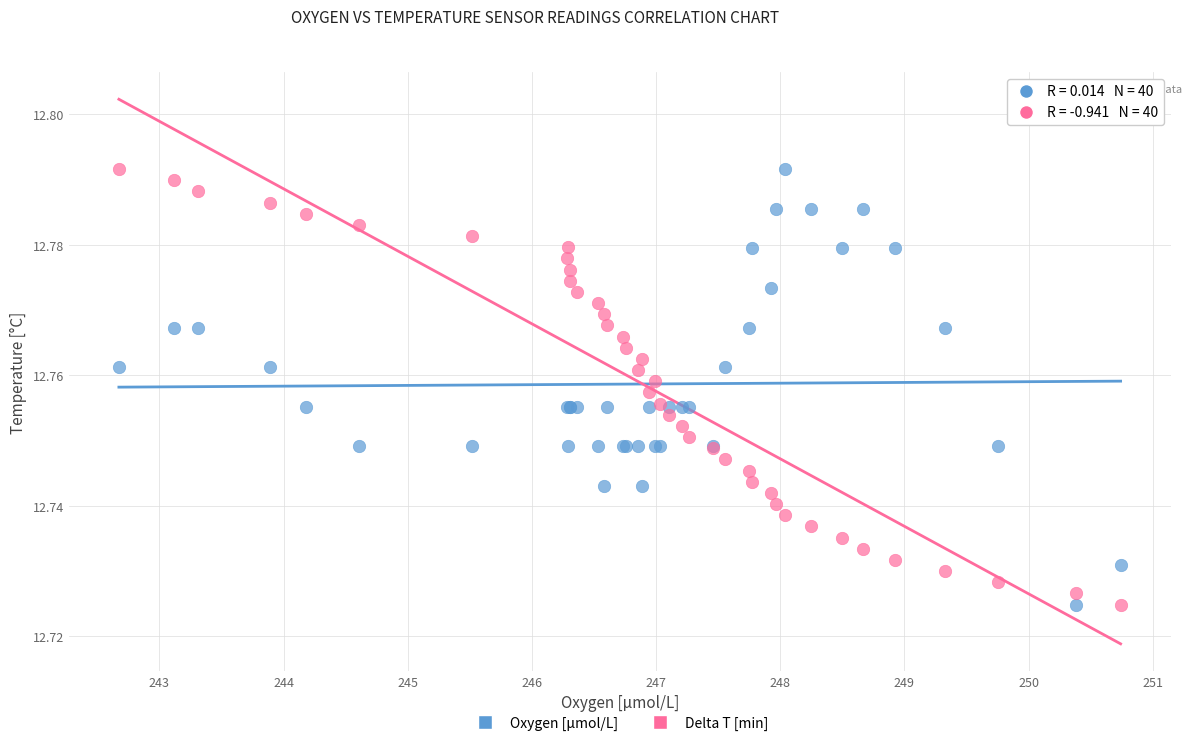

What is the X range (max minus min) for the scatter plot?

8.1